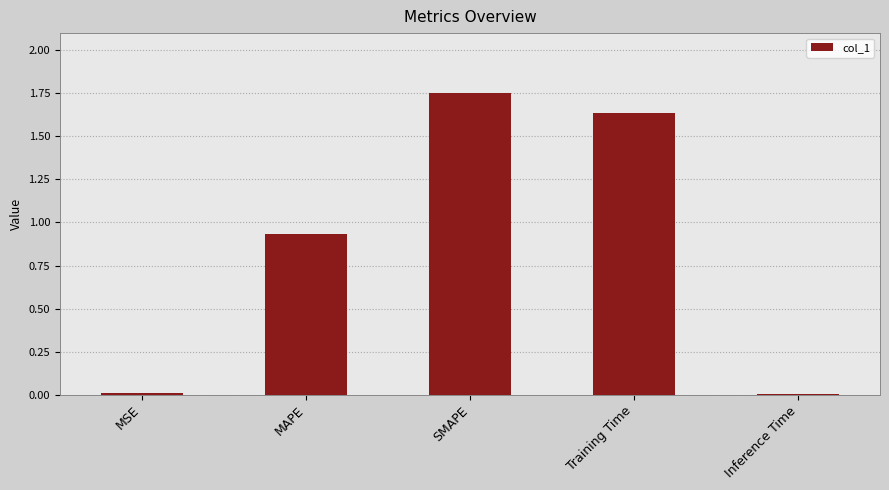

Between Training Time and MSE, which is larger?

Training Time